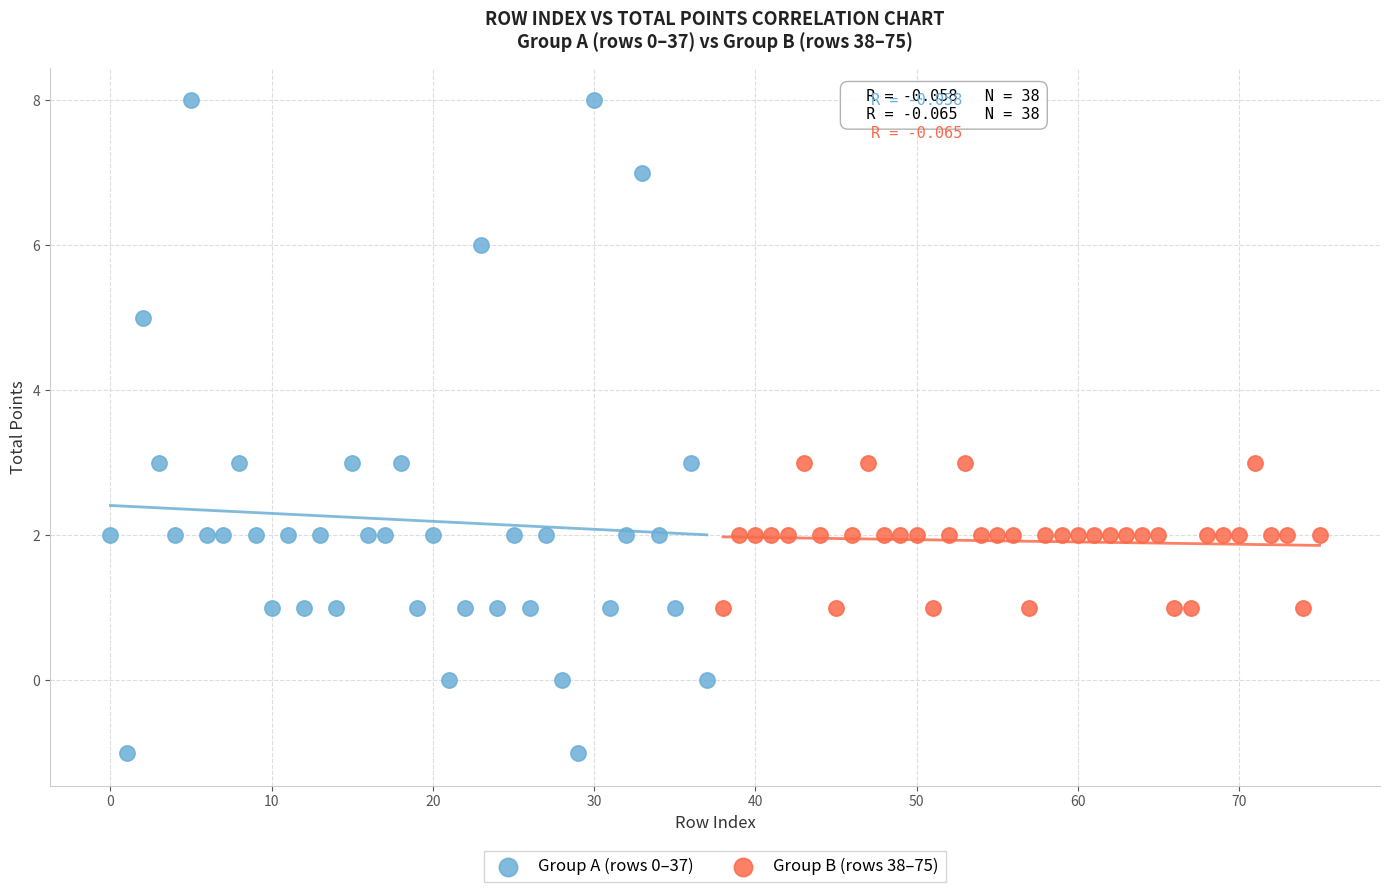

Which series reaches the minimum Y coordinate?

Group A (rows 0–37)